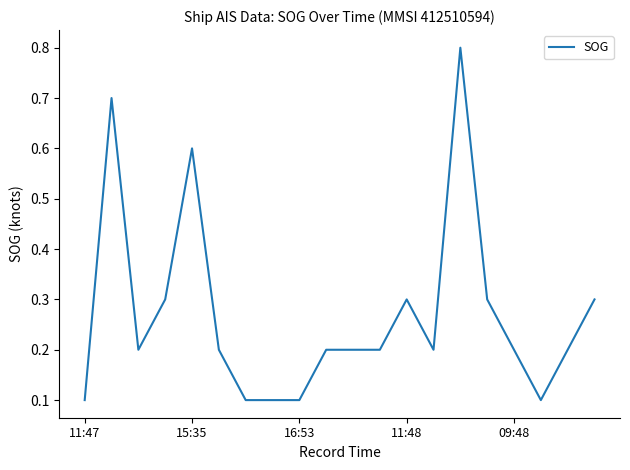

What is the greatest value displayed?

0.8